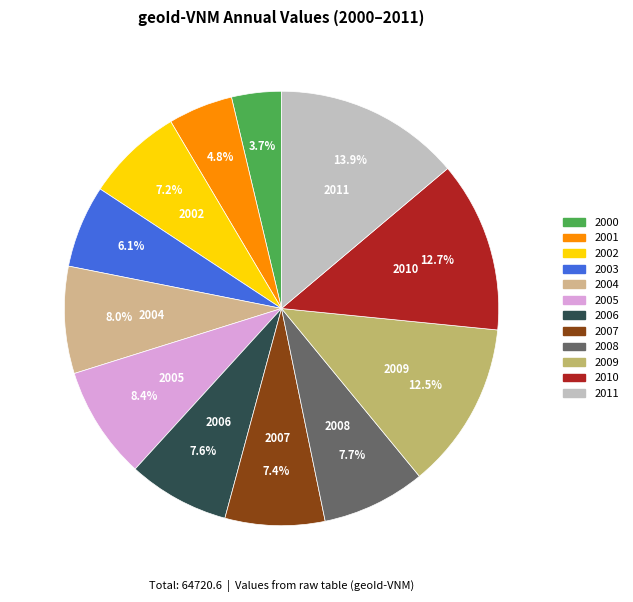

The 2007 slice represents 1% of the pie. True or false?

False